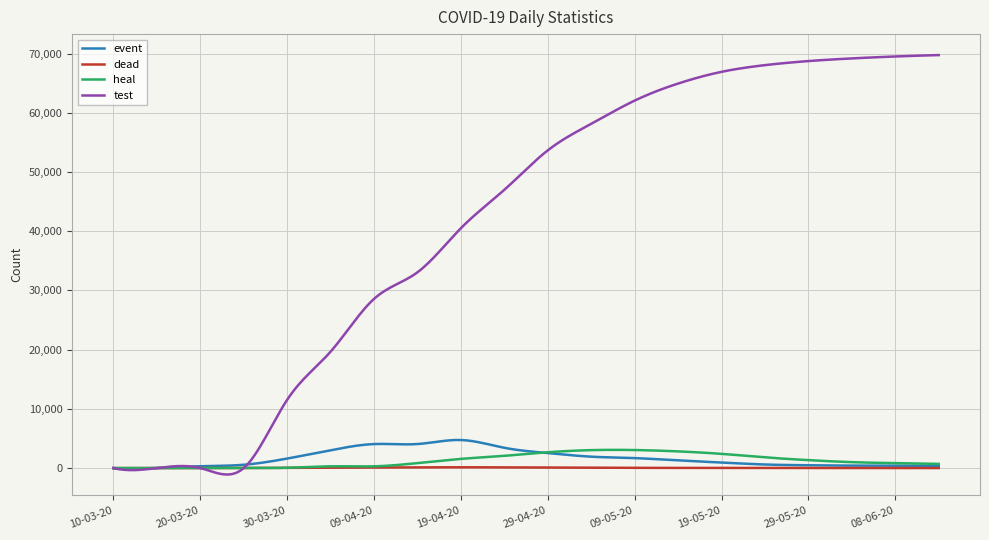

Which series has the widest spread of values?

test